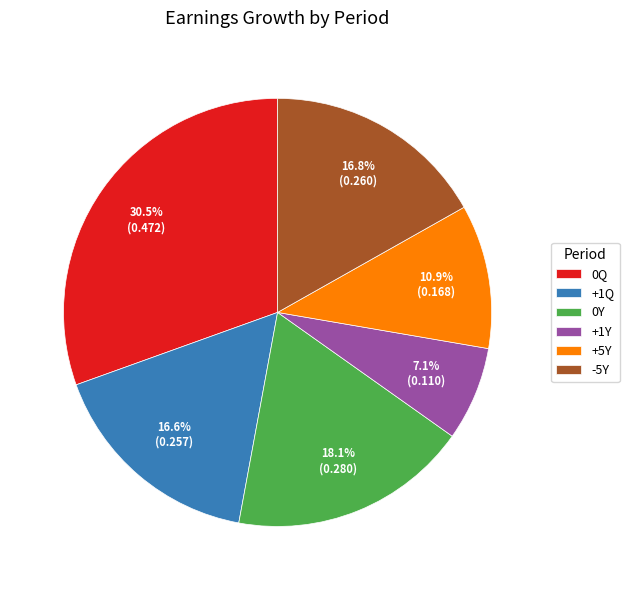

Is the sum of -5Y and +5Y greater than half?

No